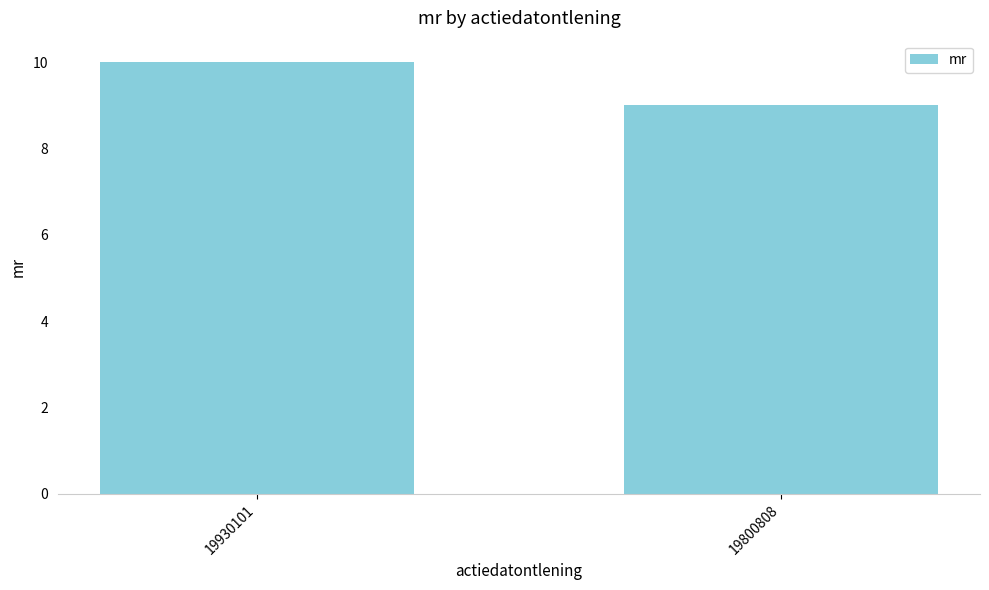

Which label corresponds to the smallest value in the chart?

19800808